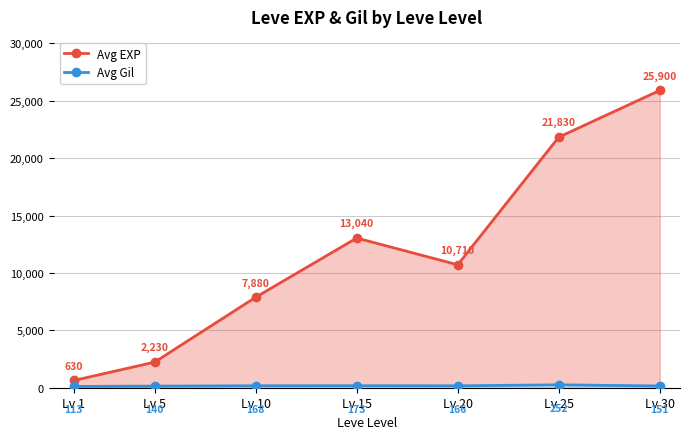

List the series in order of their peak value, highest first.

Avg EXP, Avg Gil